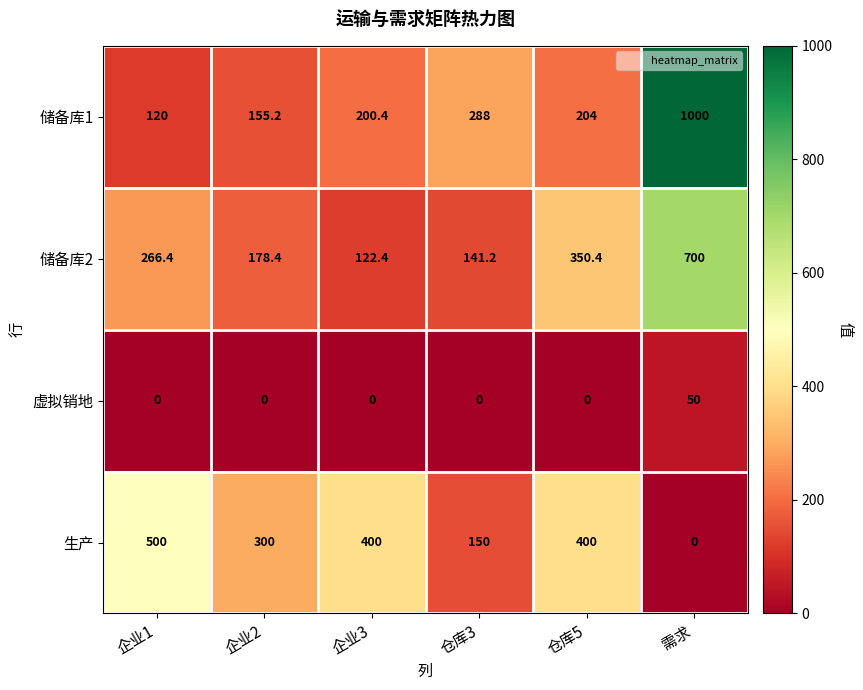

Rank the series at 企业2 from highest to lowest value.

生产, 储备库2, 储备库1, 虚拟销地